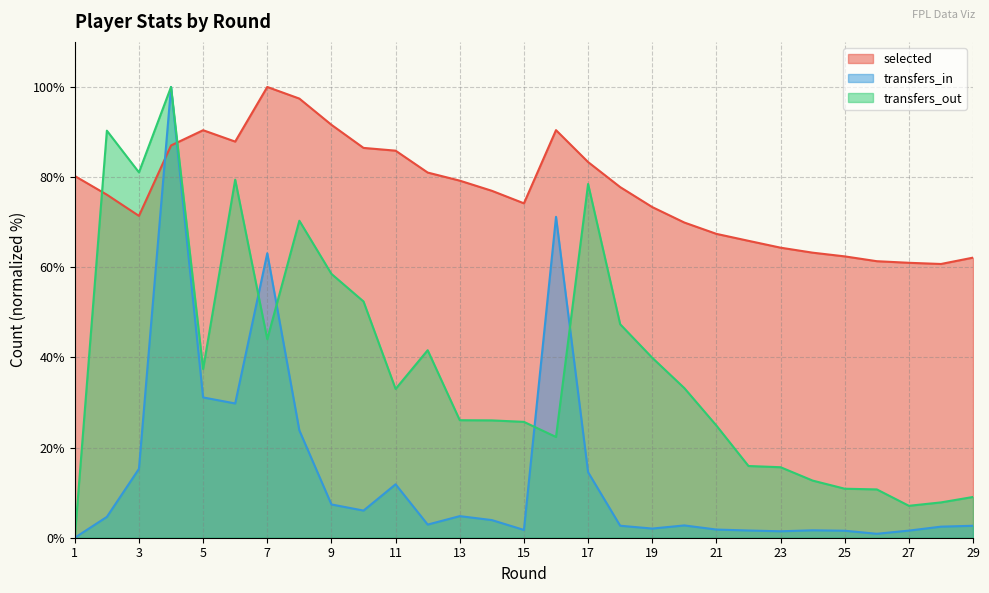

Rank the series by their average value, from lowest to highest.

transfers_in, transfers_out, selected